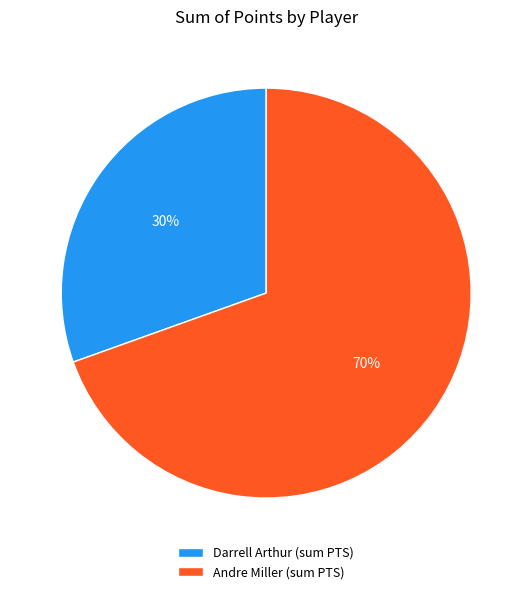

What is the ratio of the value at Darrell Arthur (sum PTS) to the value at Andre Miller (sum PTS)?

0.4